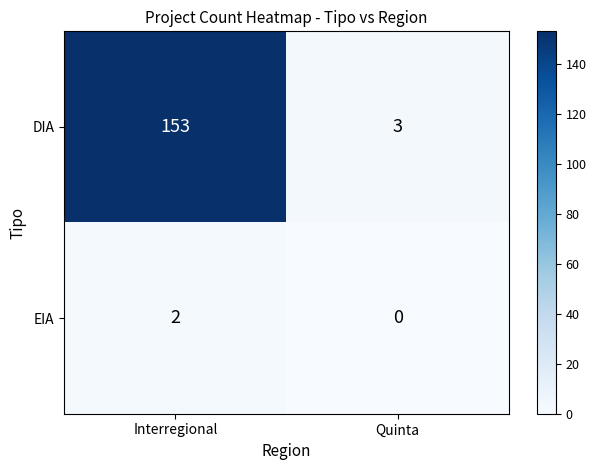

What is the greatest value displayed?

153